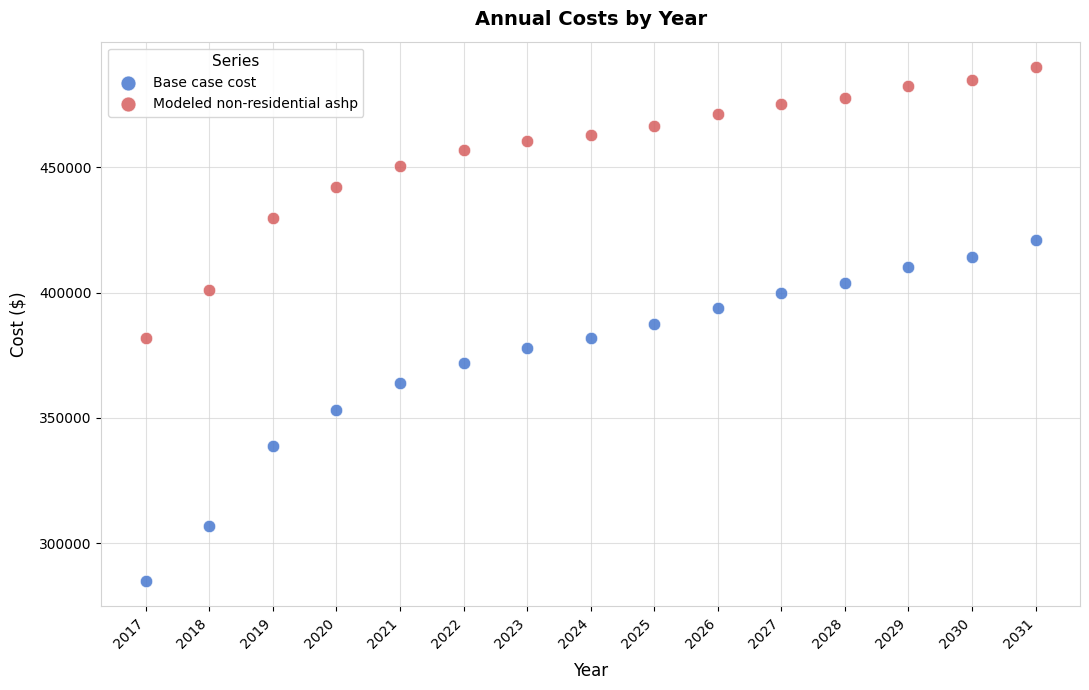

Across all data points, what is the range of X values (max minus min)?

14.0